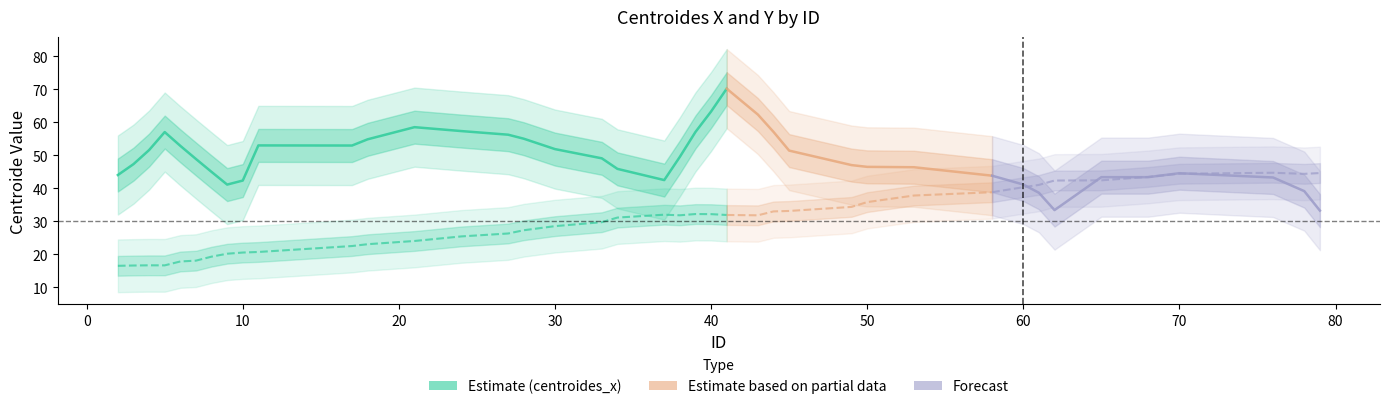

Which series has the widest spread of values?

centroides_x